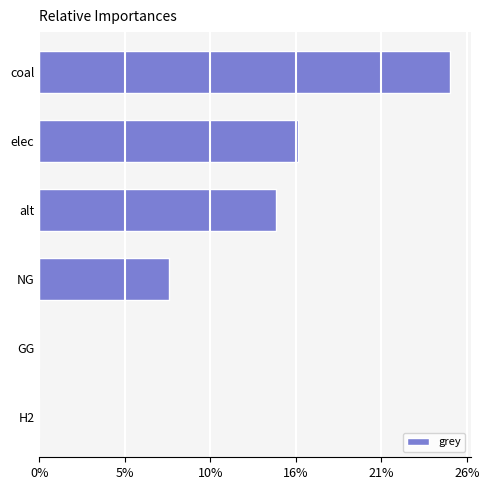

Are the bars horizontal?

Yes